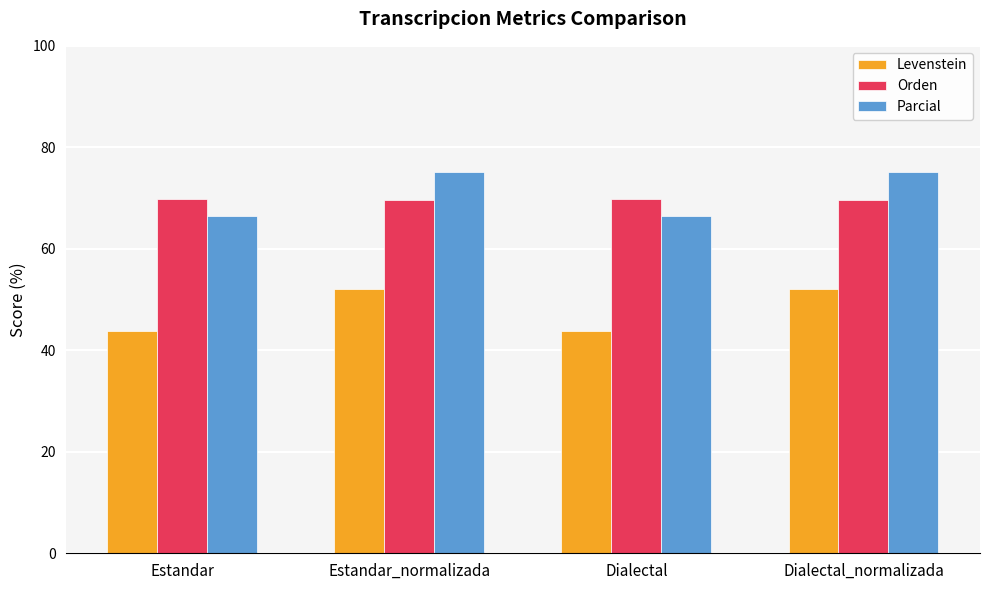

Which series changed the most between Estandar and Estandar_normalizada?

Parcial